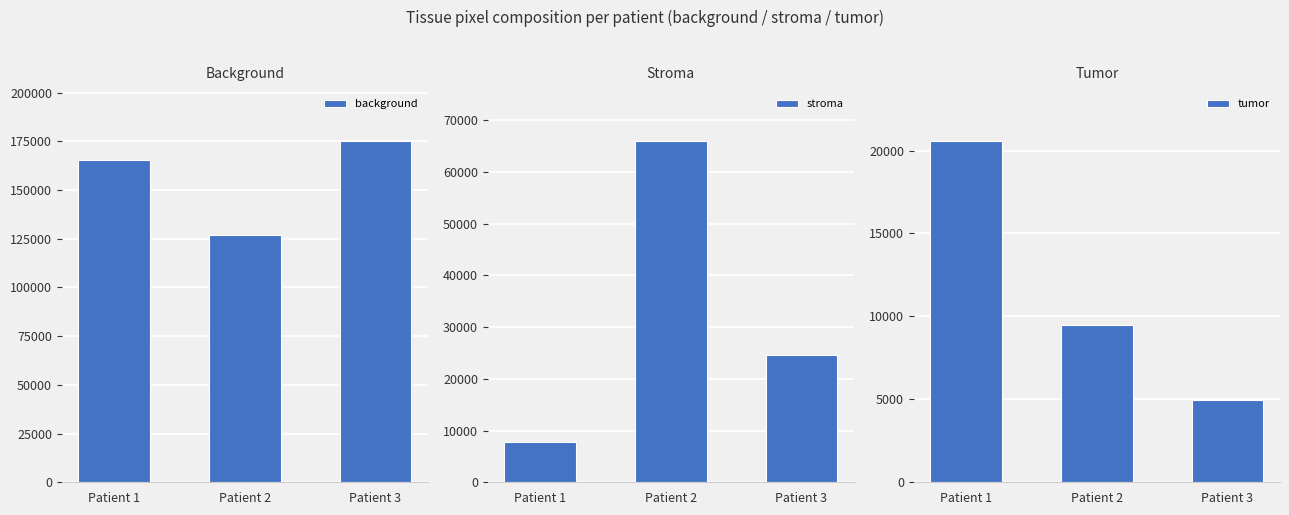

What is the difference between the maximum and minimum values in the tumor series?

15613